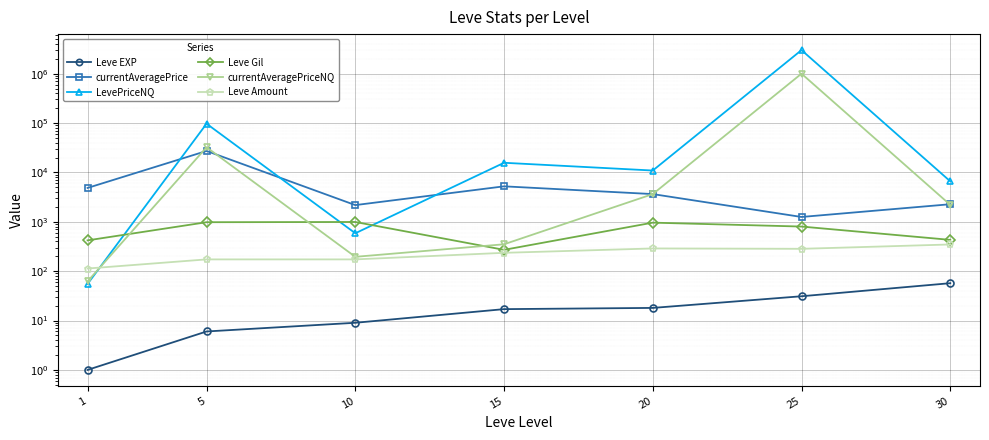

Is the value of Leve EXP at 15 greater than the value of currentAveragePrice at 1?

No